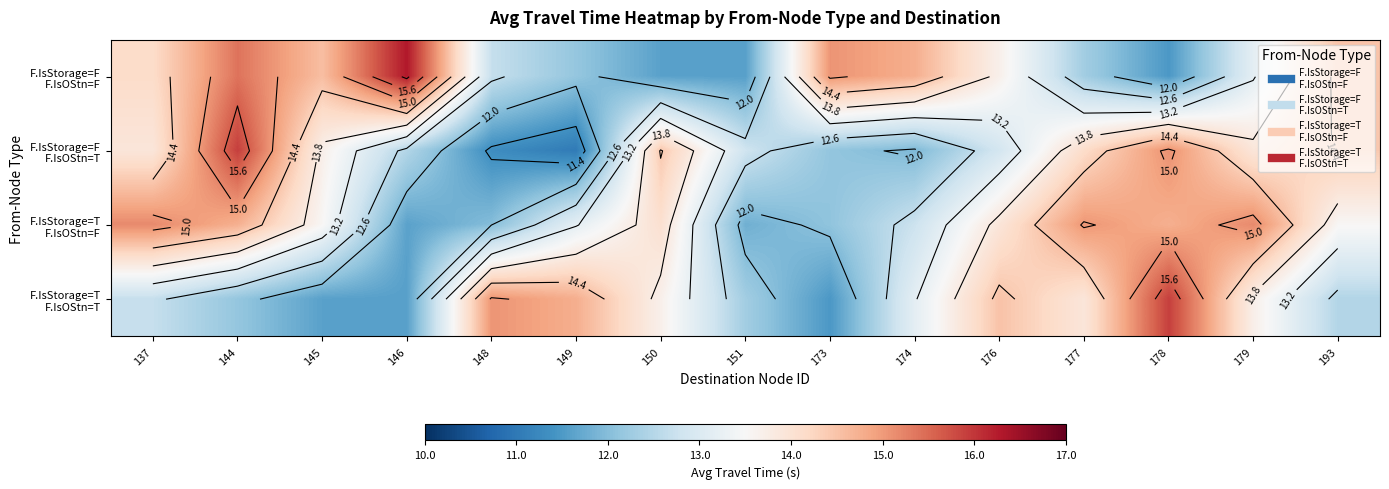

What value does the F.IsStorage=F F.IsOStn=F series have at 148?

12.7